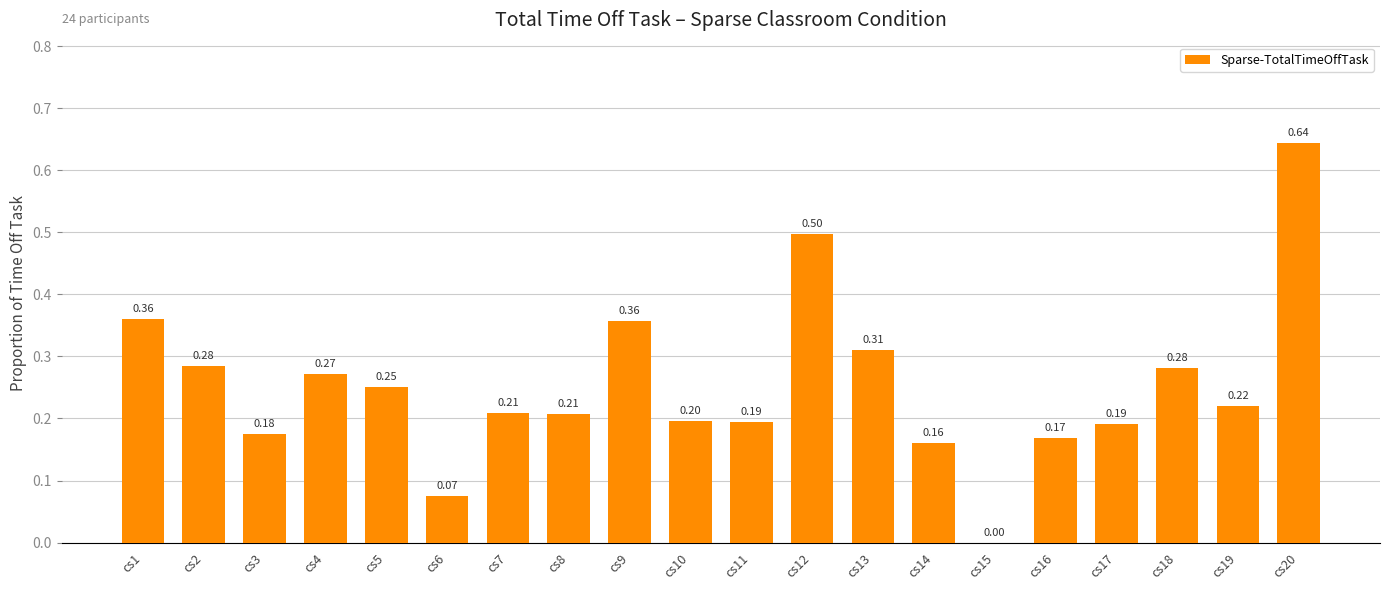

How many categories are shown in the chart?

20